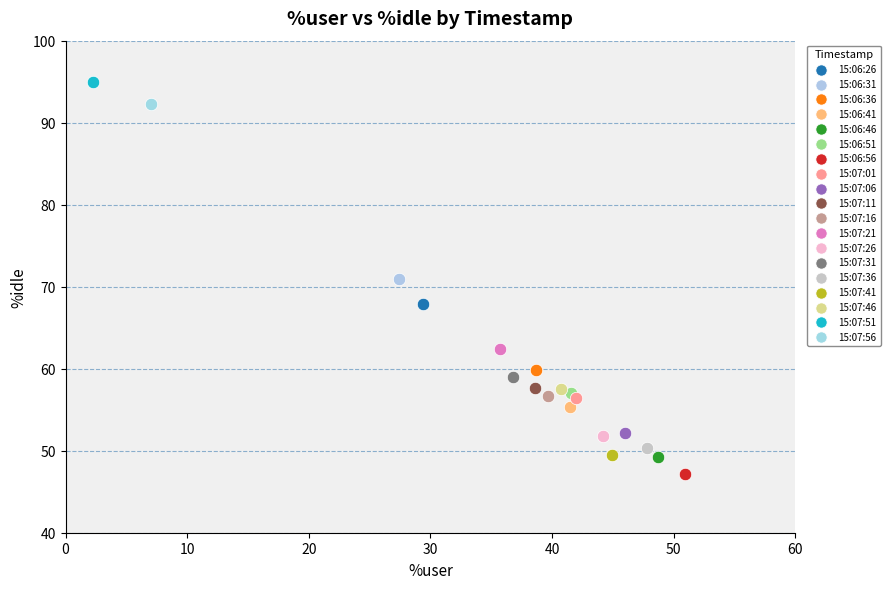

What are all the series names shown in the legend?

15:06:26, 15:06:31, 15:06:36, 15:06:41, 15:06:46, 15:06:51, 15:06:56, 15:07:01, 15:07:06, 15:07:11, 15:07:16, 15:07:21, 15:07:26, 15:07:31, 15:07:36, 15:07:41, 15:07:46, 15:07:51, 15:07:56